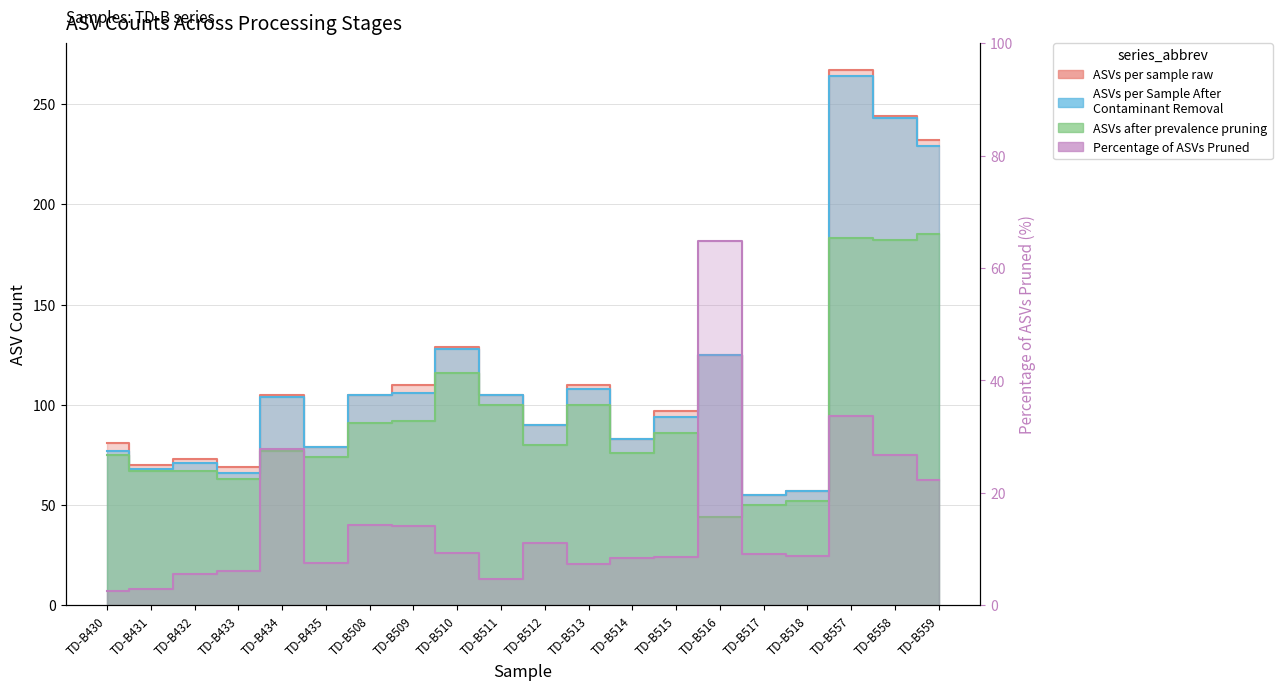

True or false: ASVs per sample raw has more than 0 points higher than both neighbors.

True